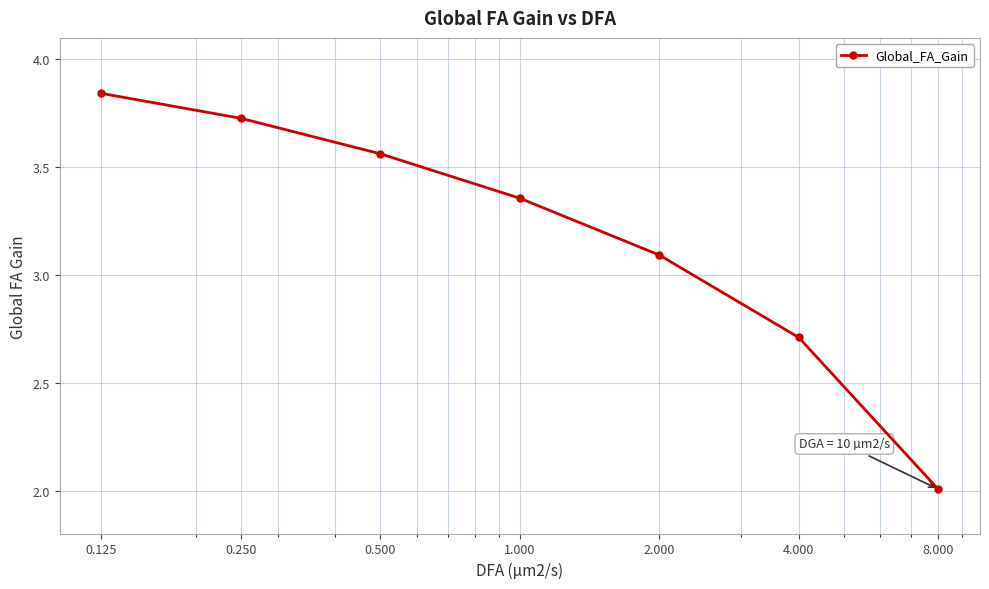

What is the minimum value shown in the chart?

2.0